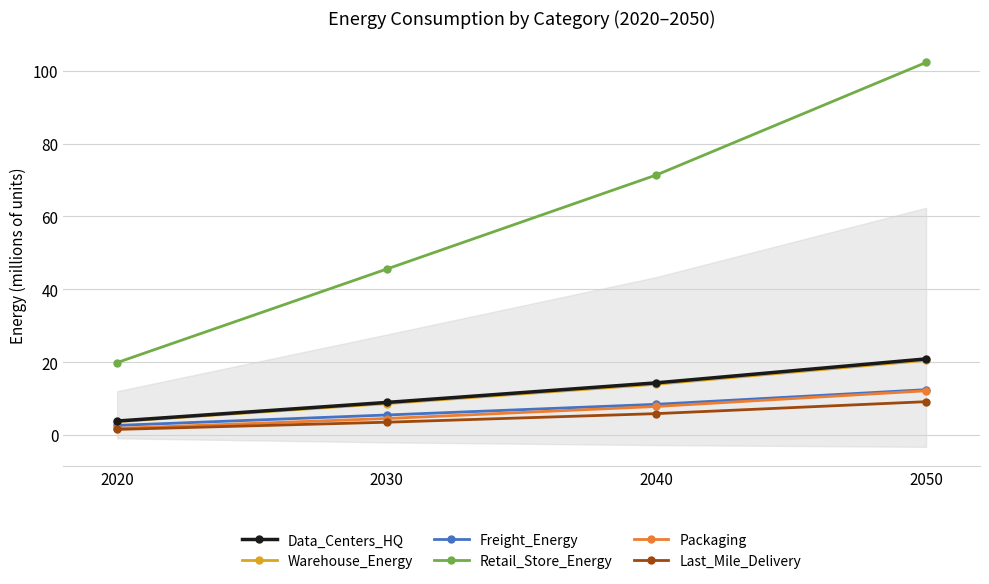

Where does the Data_Centers_HQ series first go above 14?

2040